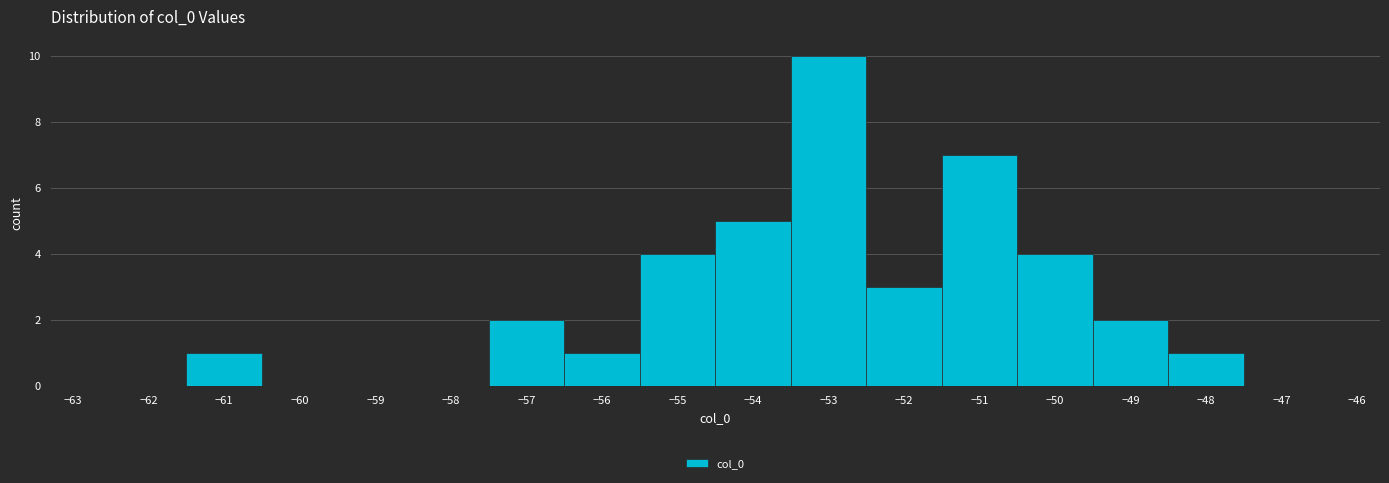

Which range on the x-axis has the tallest bar?

-53.5 to -52.5